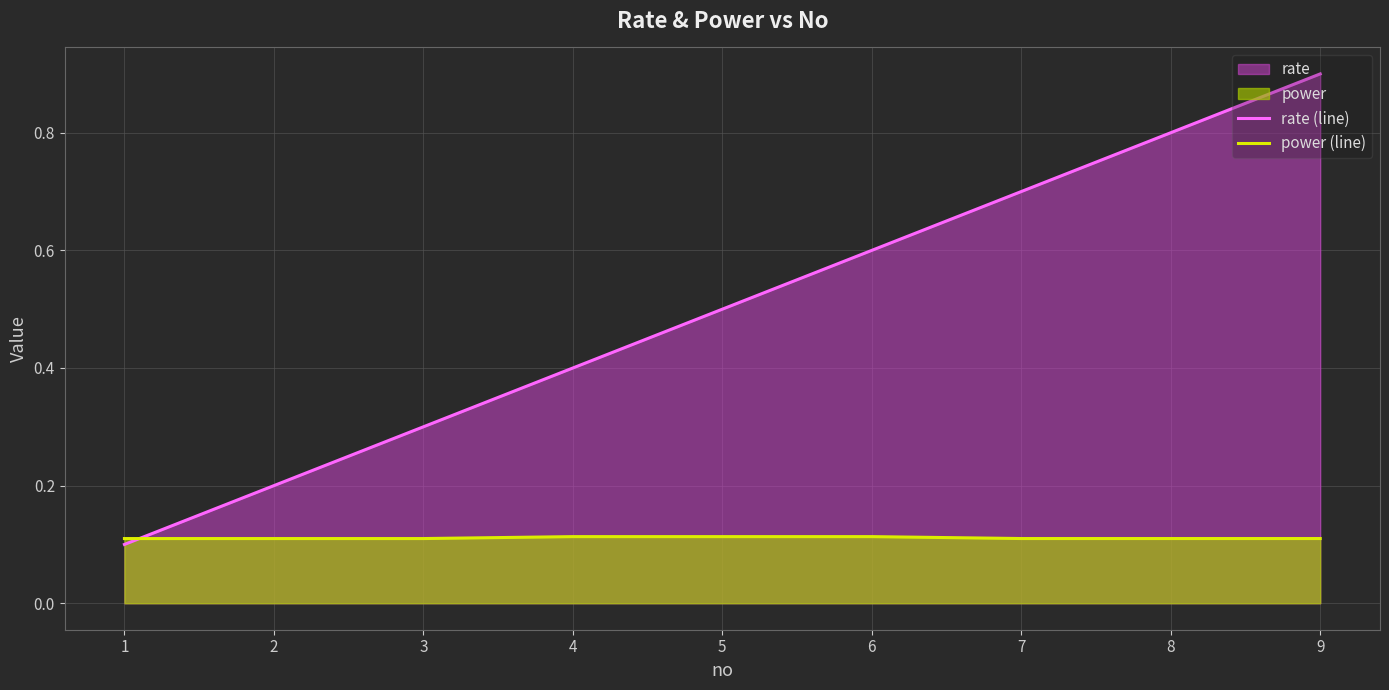

What is the value of the power (line) point at the 6th from the left?

0.1